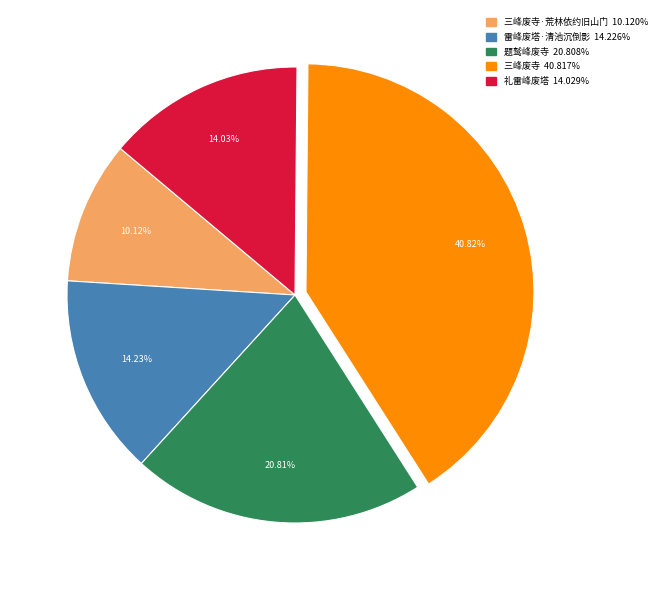

Does any single category account for the majority?

No